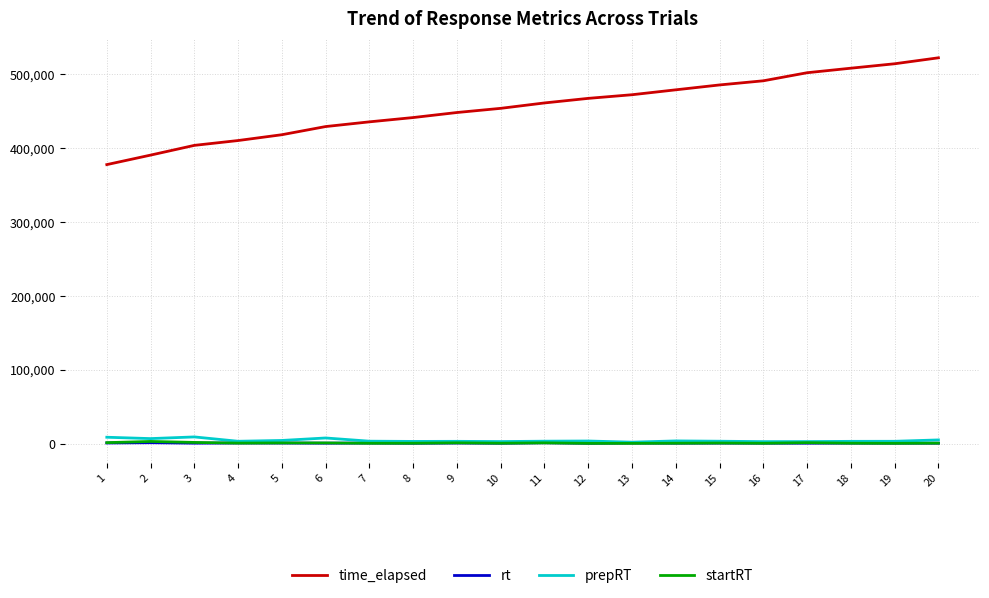

Is the value of startRT at 18 greater than the value of time_elapsed at 14?

No